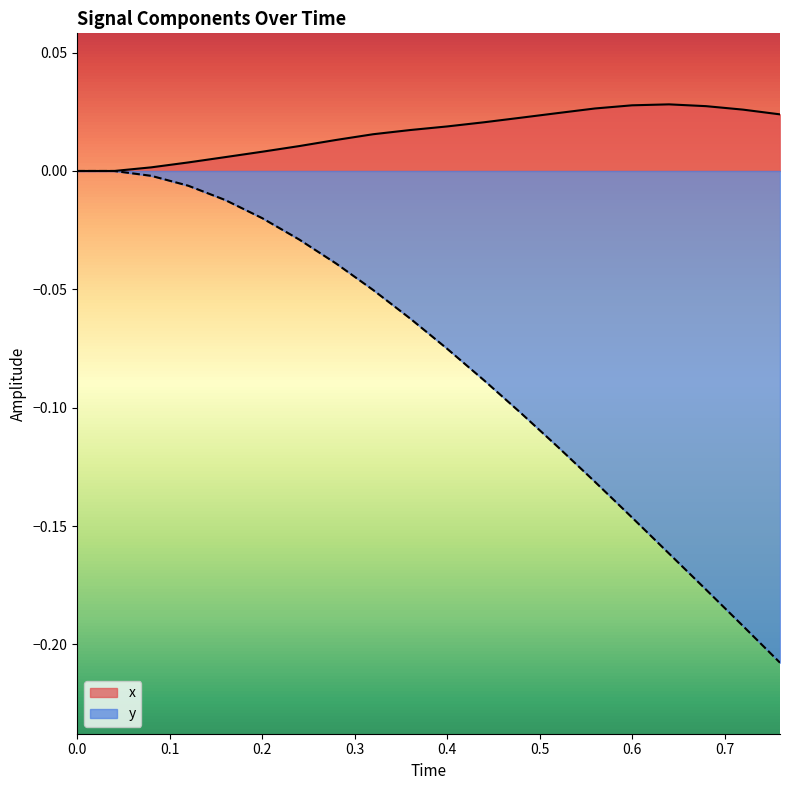

Reading left to right, extract all data points from this chart.

x: 0.0	0.0	0.0	0.0	0.0	0.0	0.0	0.0	0.0	0.0	0.0	0.0	0.0	0.0	0.0	0.0	0.0	0.0	0.0	0.0
y: 0.0	0.0	-0.0	-0.0	-0.0	-0.0	-0.0	-0.0	-0.1	-0.1	-0.1	-0.1	-0.1	-0.1	-0.1	-0.1	-0.2	-0.2	-0.2	-0.2